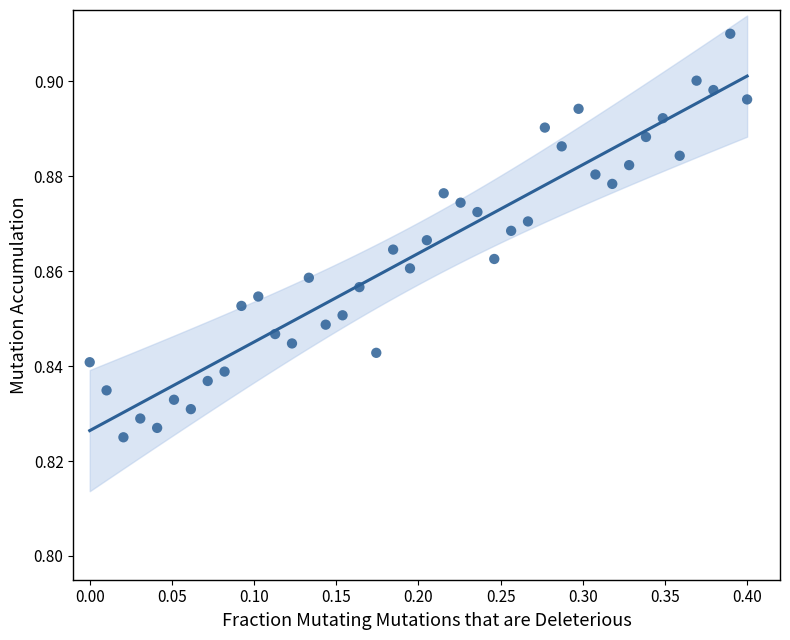

What is the range of X values (max minus min)?

0.4